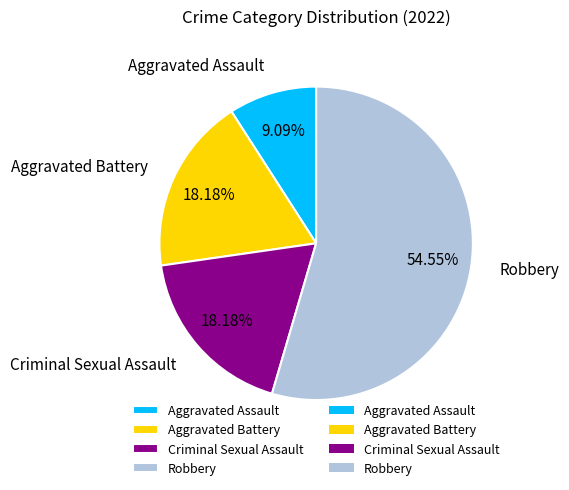

What percentage do Aggravated Assault and Robbery together represent?

63.6%